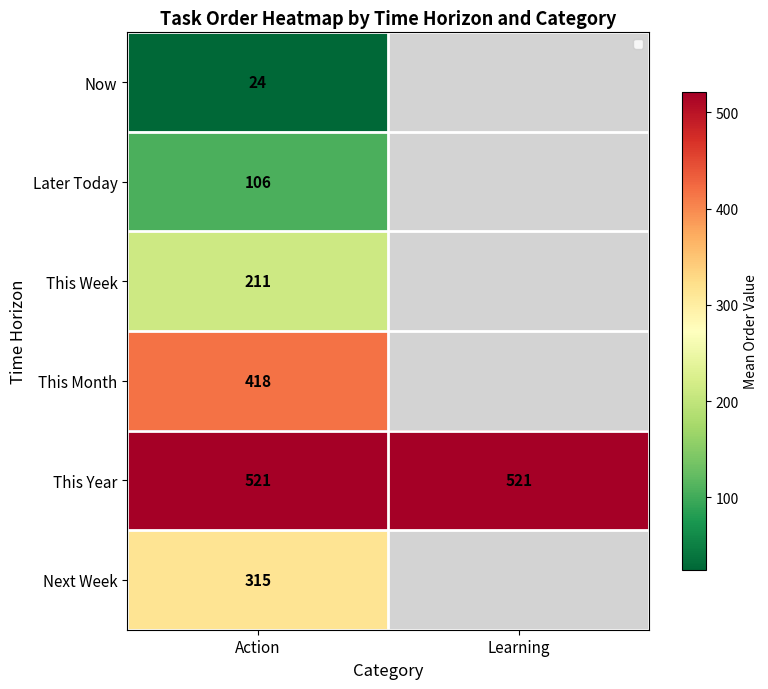

What is the spread (max minus min) of values at Action?

497.0